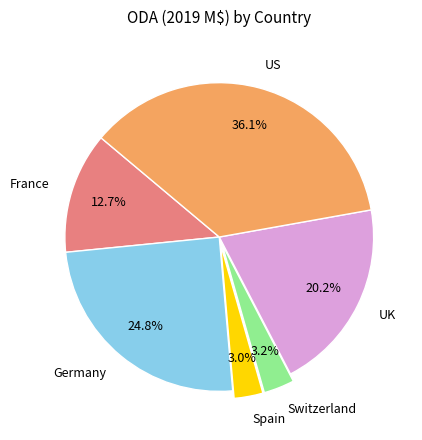

To the nearest percent, what is the difference between the France and Germany slice percentages?

12%